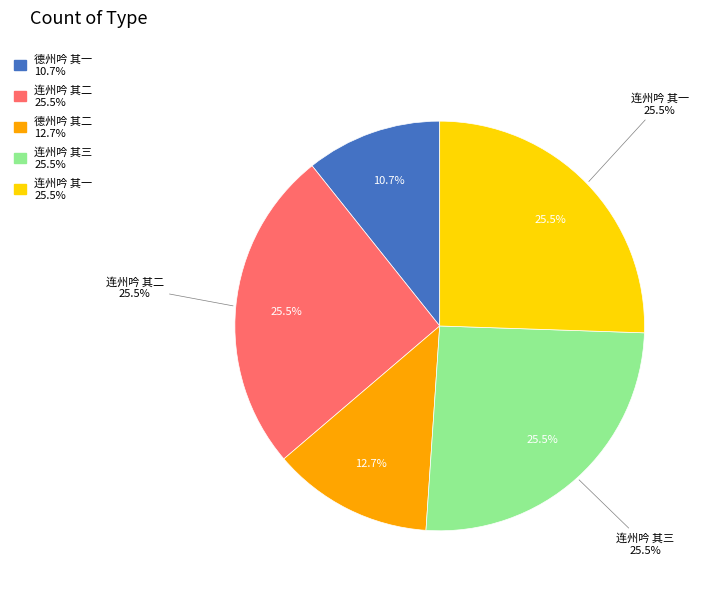

To the nearest percent, what is the average slice percentage?

20%